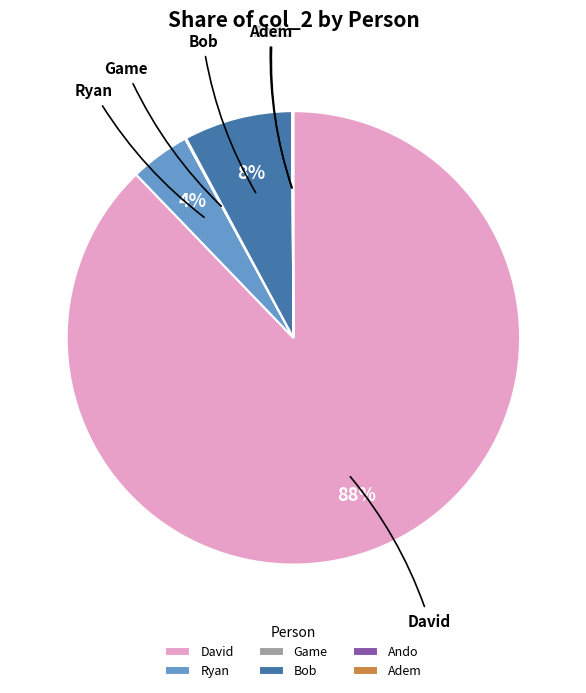

Which has a higher value, Ryan or David?

David